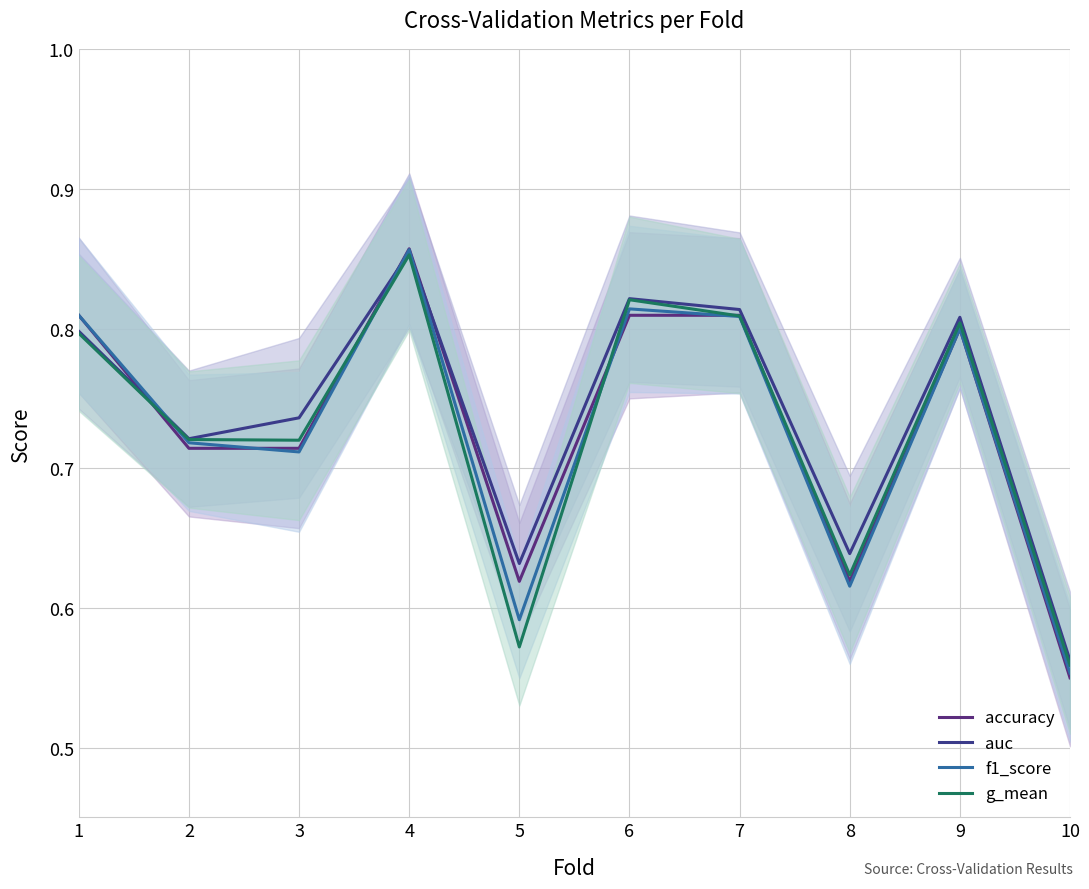

What is the difference between the maximum and minimum values in the f1_score series?

0.3